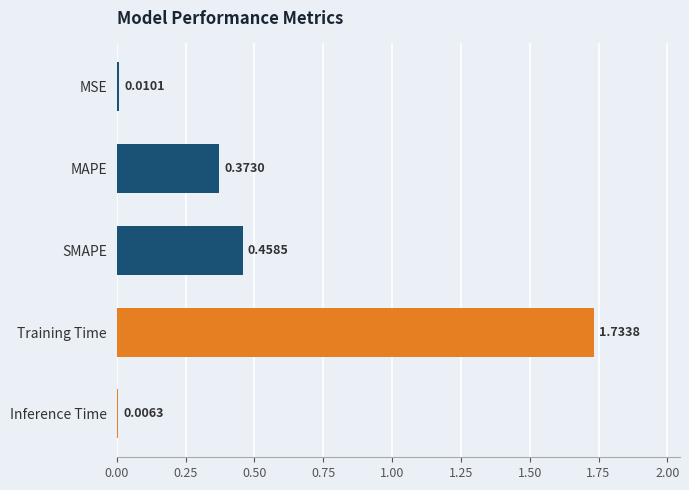

List the labels in order of value, smallest first.

Inference Time, MSE, MAPE, SMAPE, Training Time